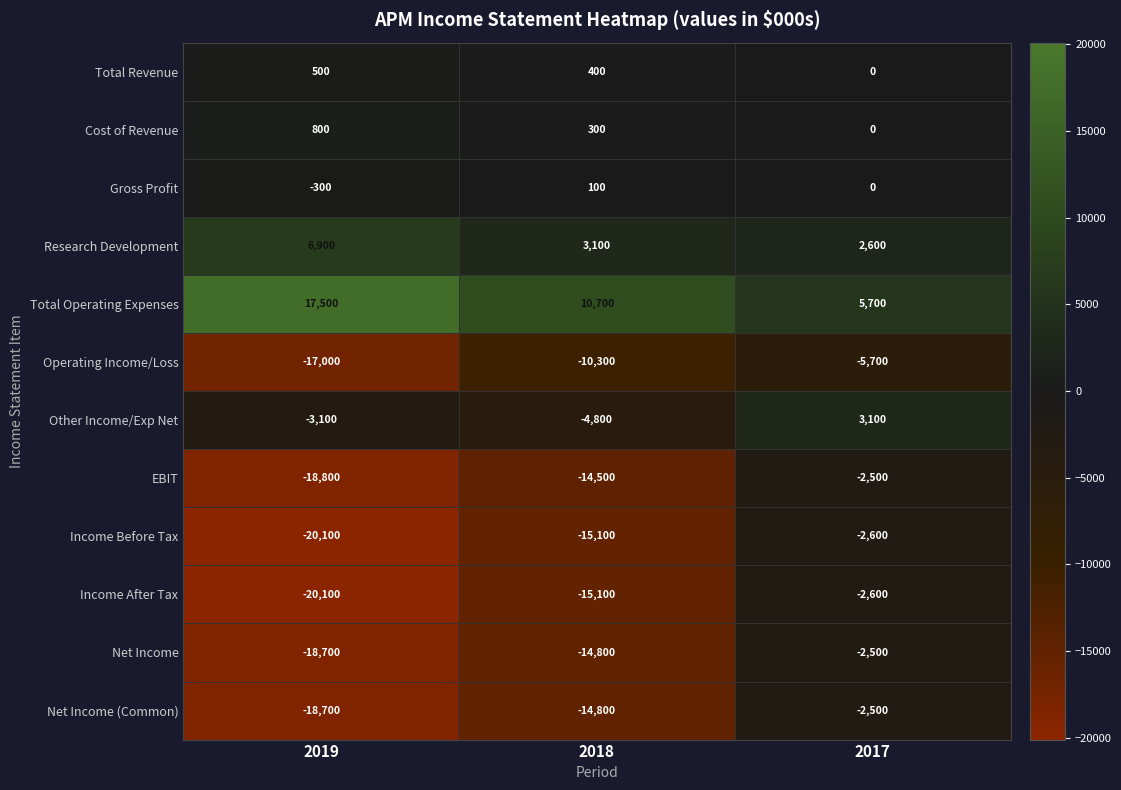

Between 2019 and 2018, which series saw the biggest shift?

Total Operating Expenses